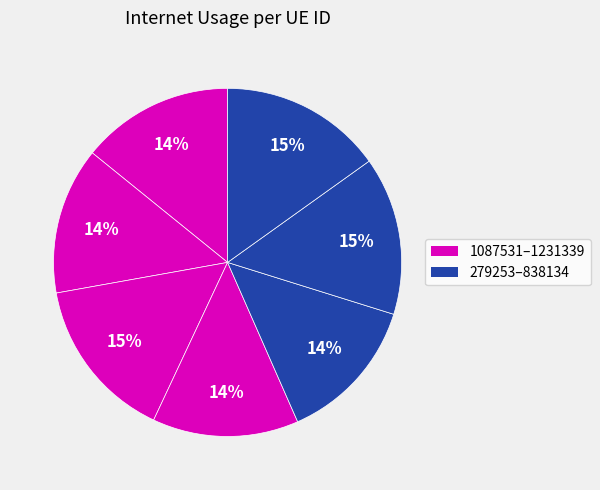

Rank the categories by value from highest to lowest.

259582, 838134, 1023141, 1087531, 706472, 279253, 1231339